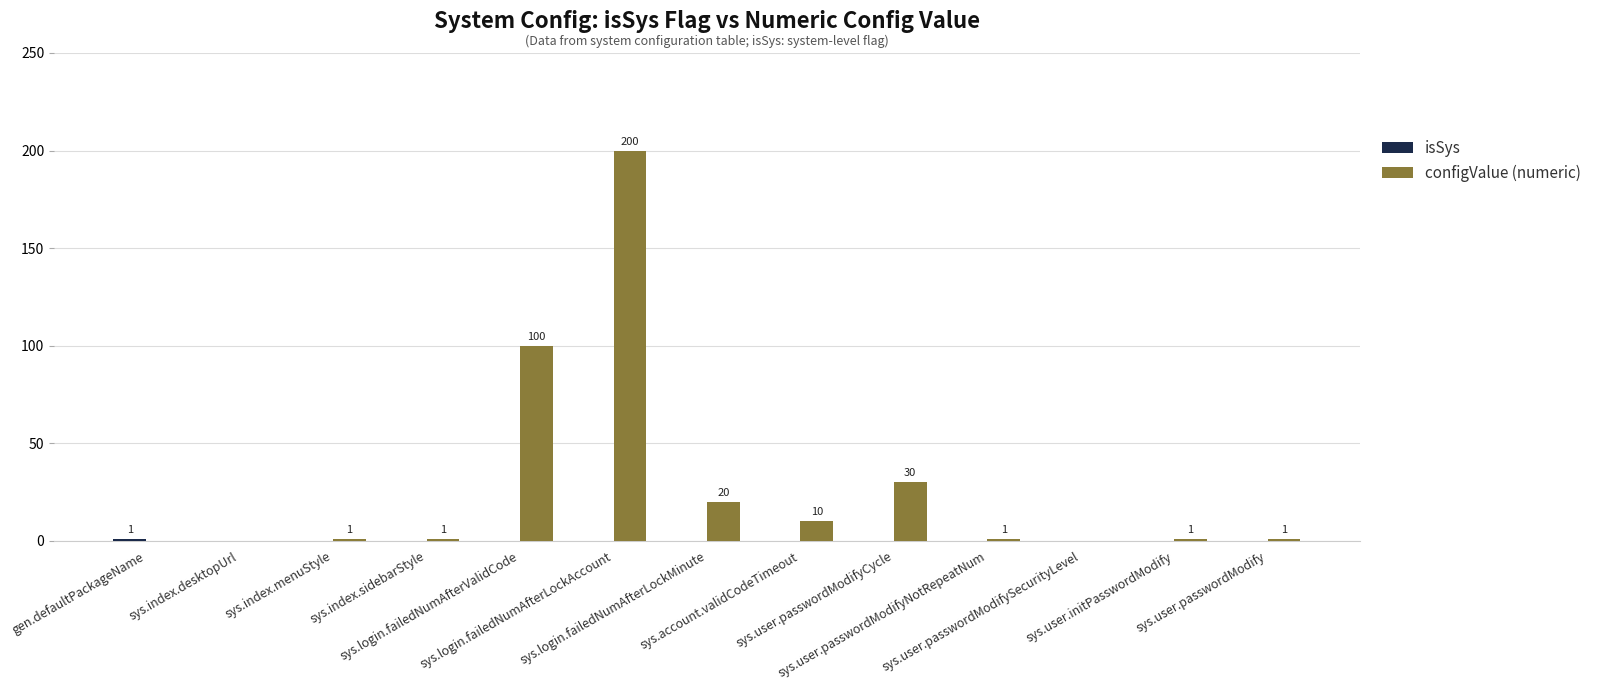

Which series has the largest total across all categories?

configValue (numeric)